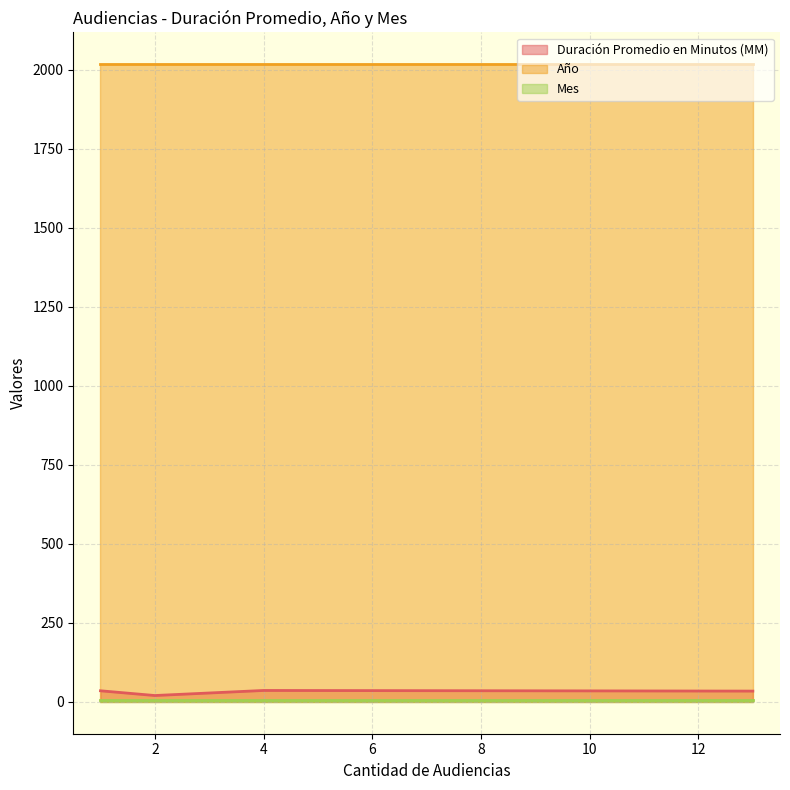

What is the maximum value shown in the chart?

2017